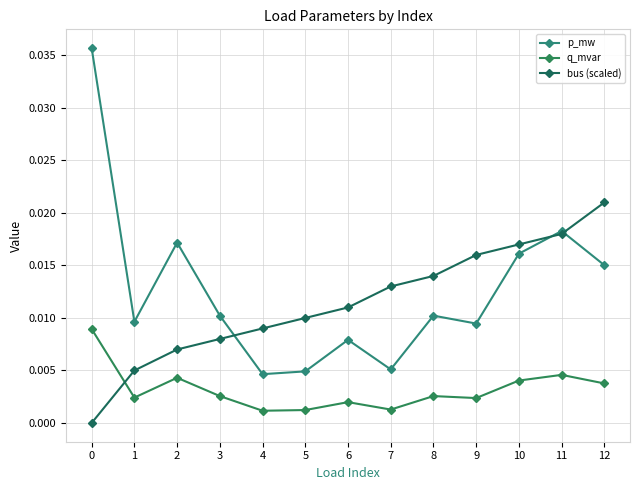

Is this an area chart (filled region under the line)?

No